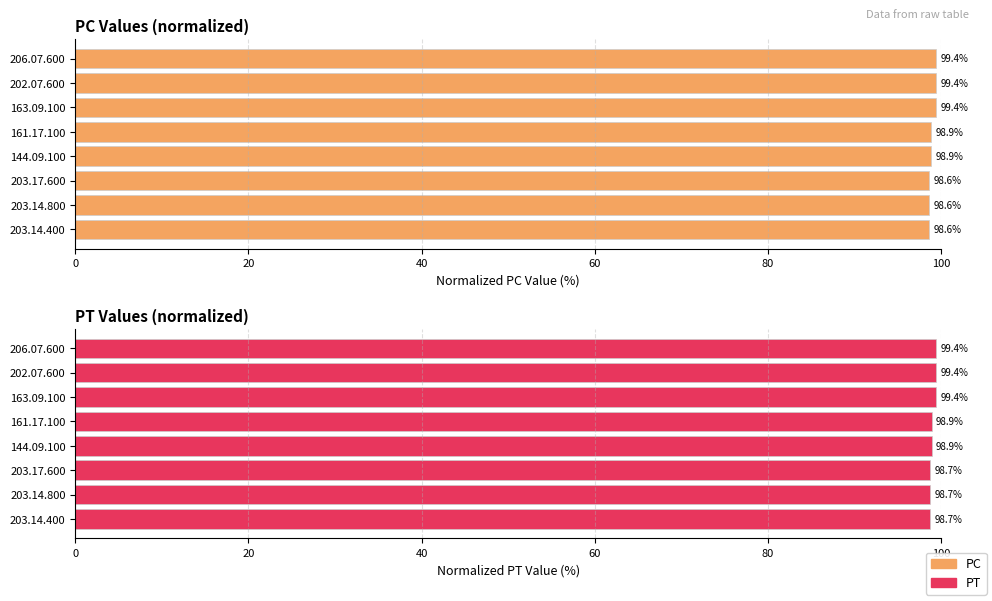

What is the sum of the PT values at 202.07.600 and 203.17.600?

198.1